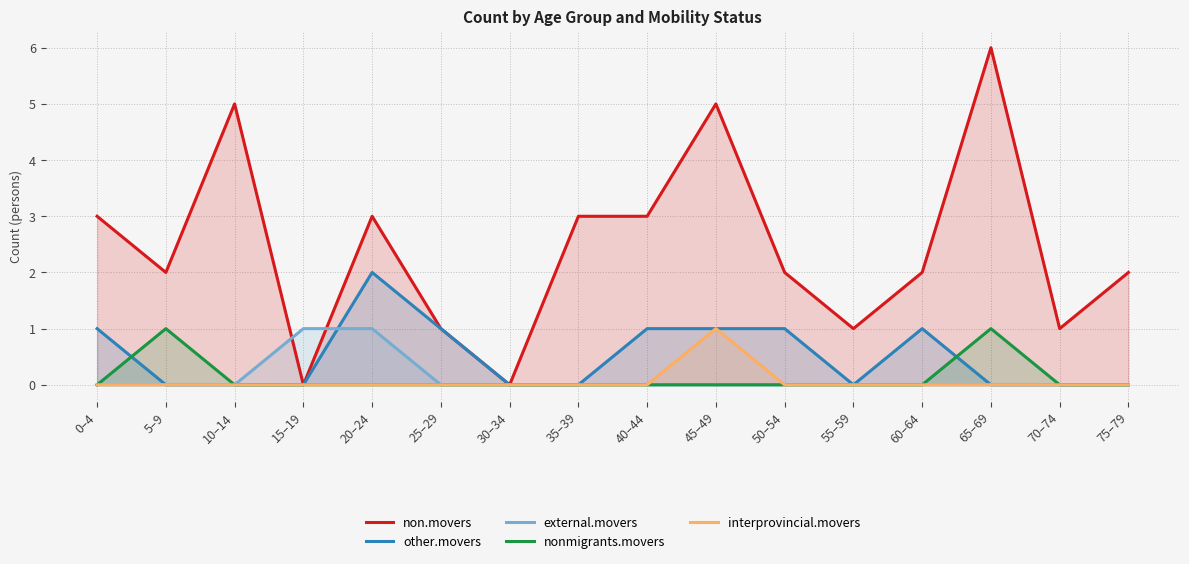

What is the spread (max minus min) of values at 55–59?

1